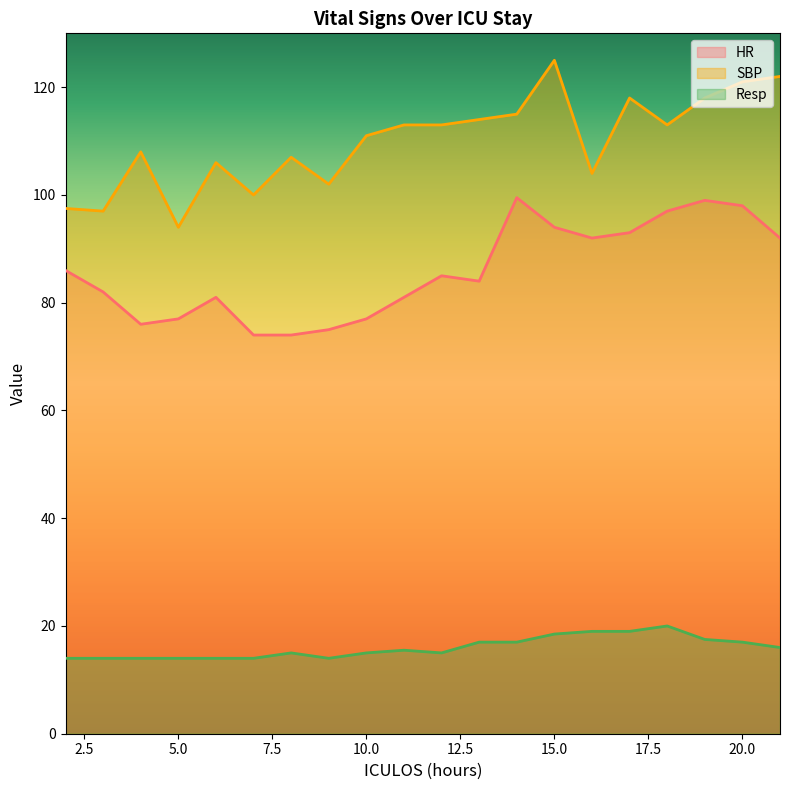

What is the difference between the highest and lowest values at 16?

85.0